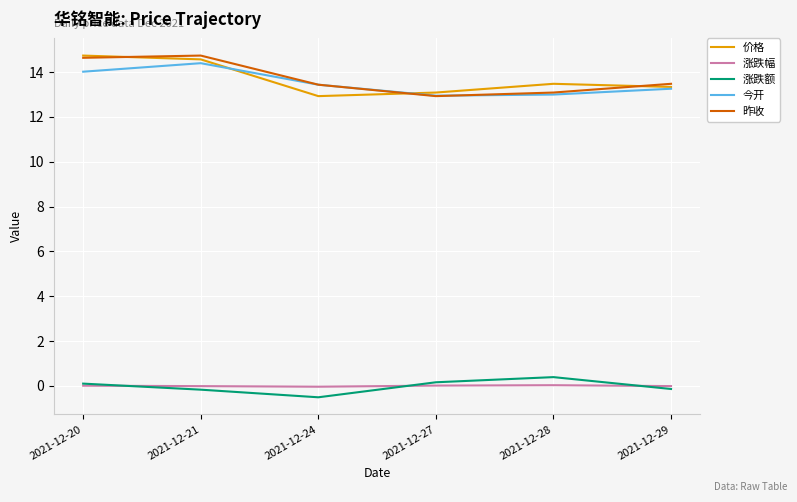

What is the maximum value for 今开?

14.4